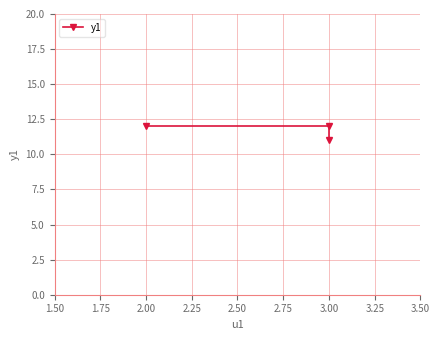

Count the values in the range 11 to 12.

3